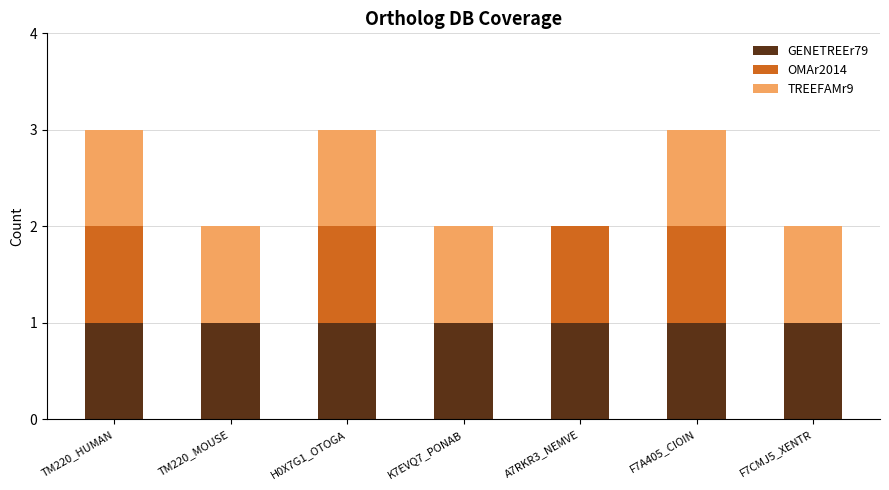

What is the total value across all series at TM220_HUMAN?

3